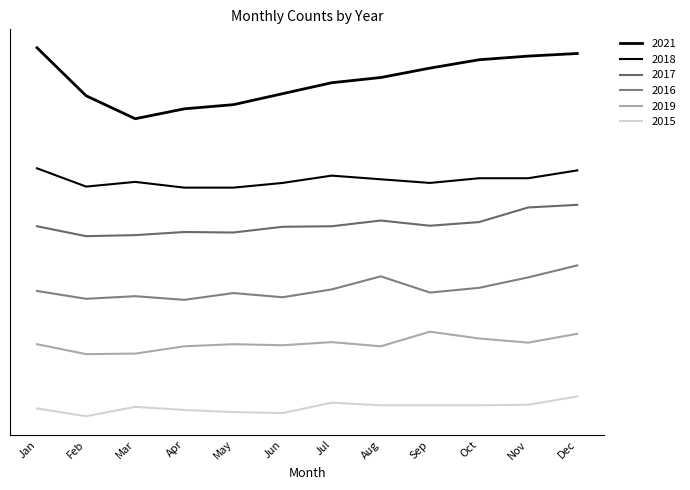

Where does the 2017 series first go above 375?

Aug